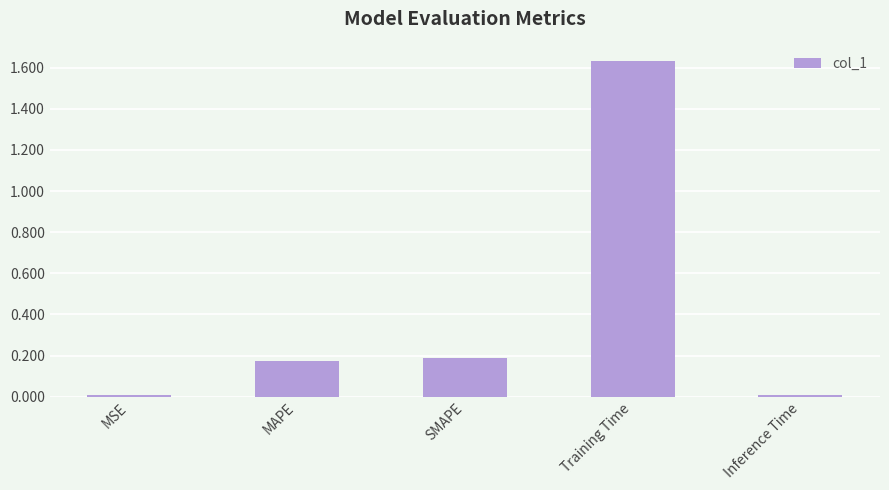

Are the bars grouped side by side (vs. stacked)?

No